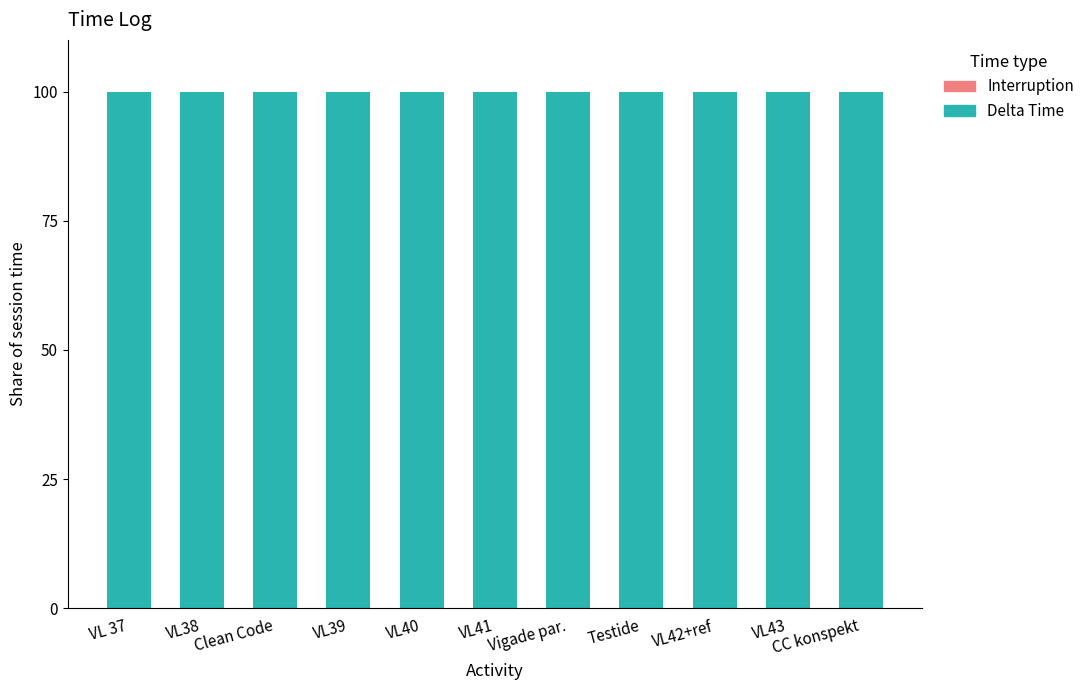

Which series has the largest range (max minus min)?

Delta Time